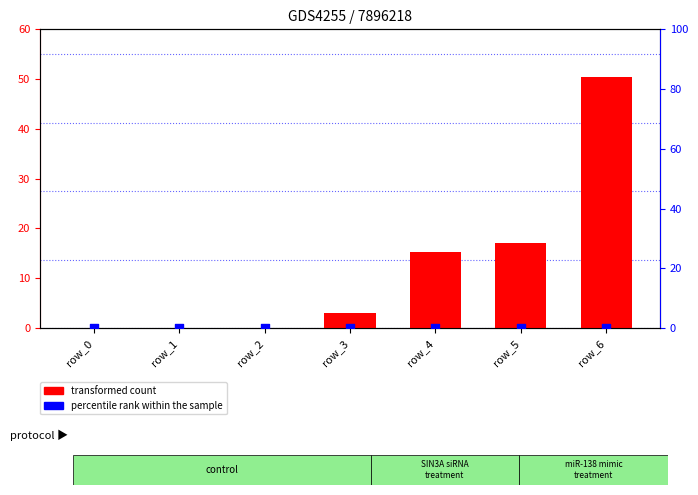

At how many categories does at least one series exceed 48?

1